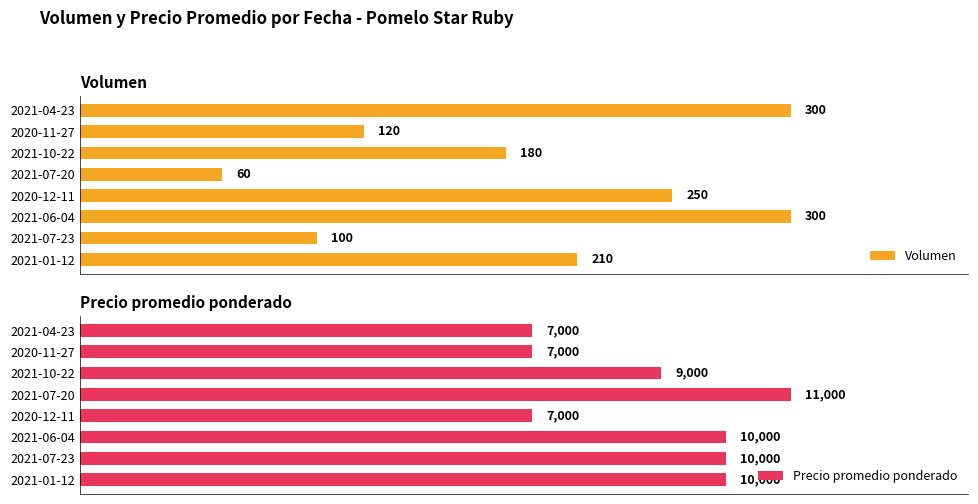

Which category has the lowest value in the Volumen series?

2021-07-20